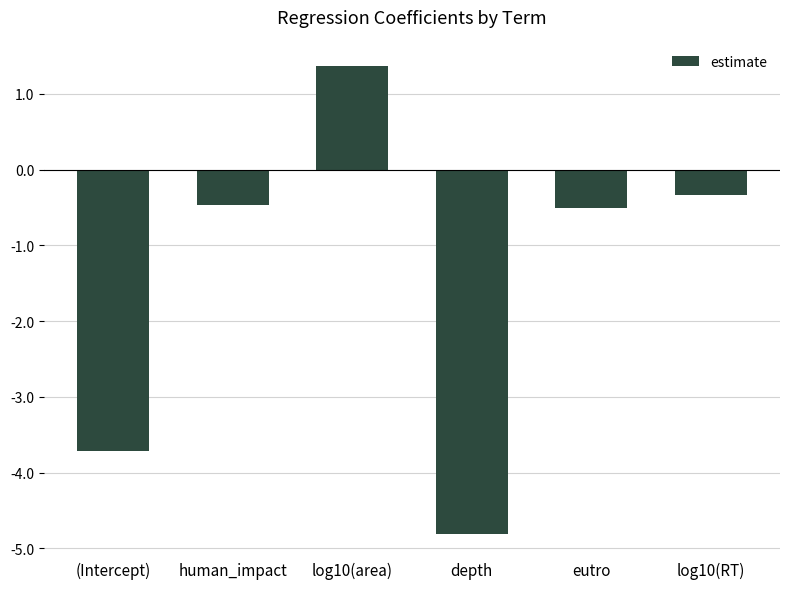

Which has a higher value, depth or (Intercept)?

(Intercept)